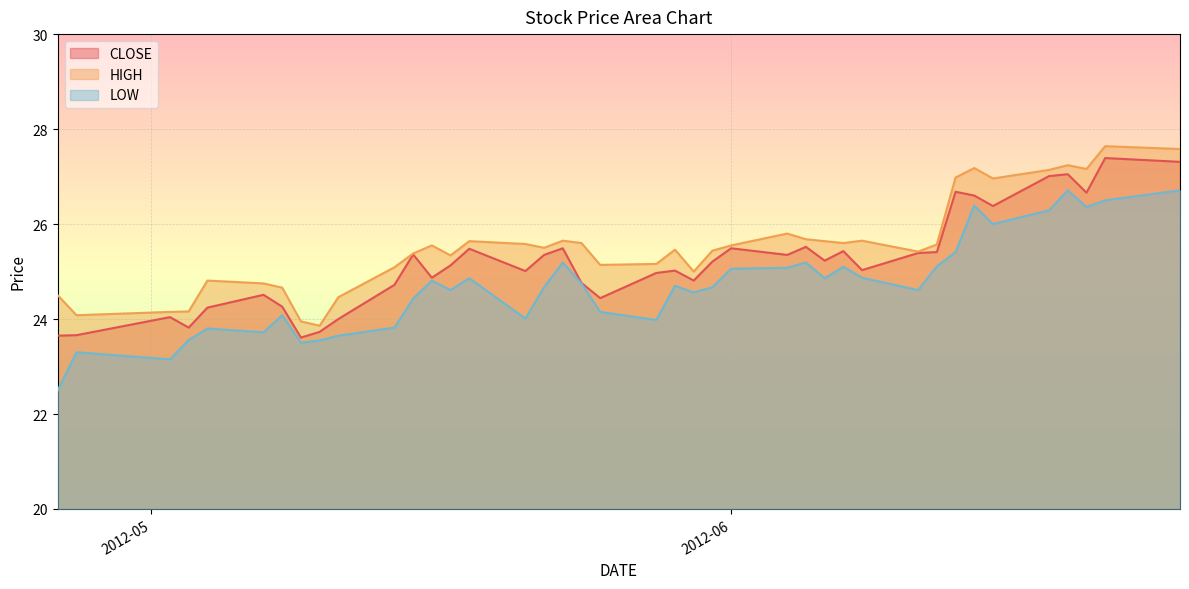

Where is CLOSE nearest to the value 25?

20120521